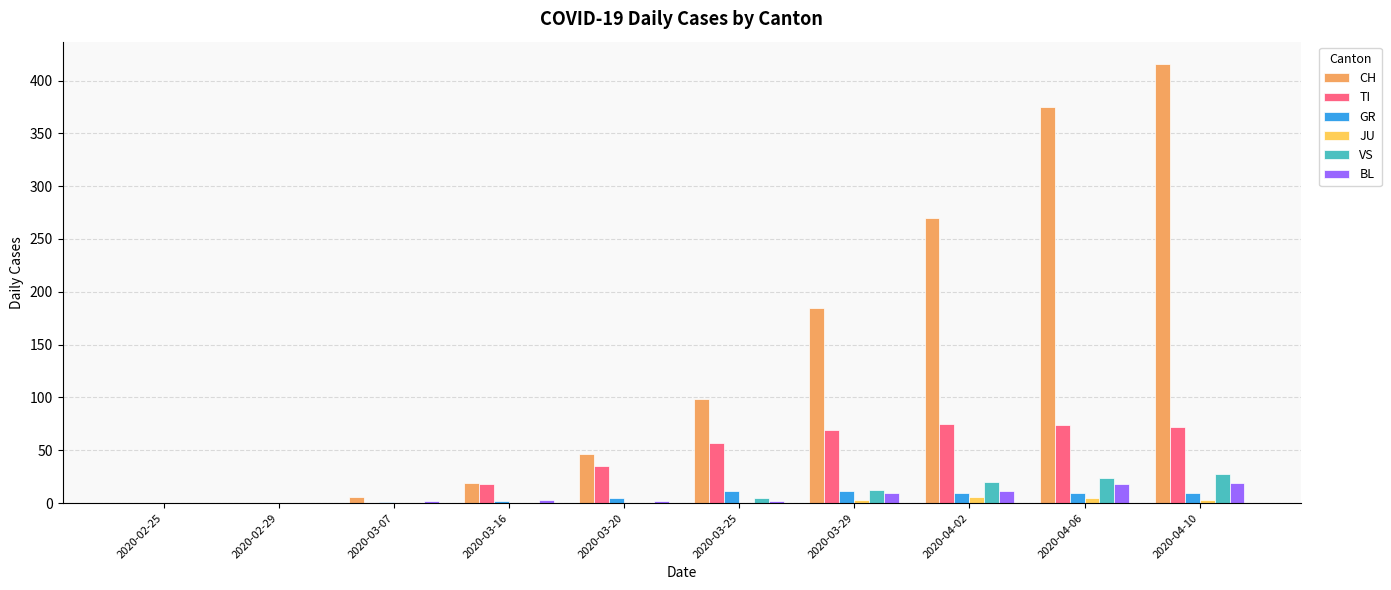

What is the highest value of the VS series?

28